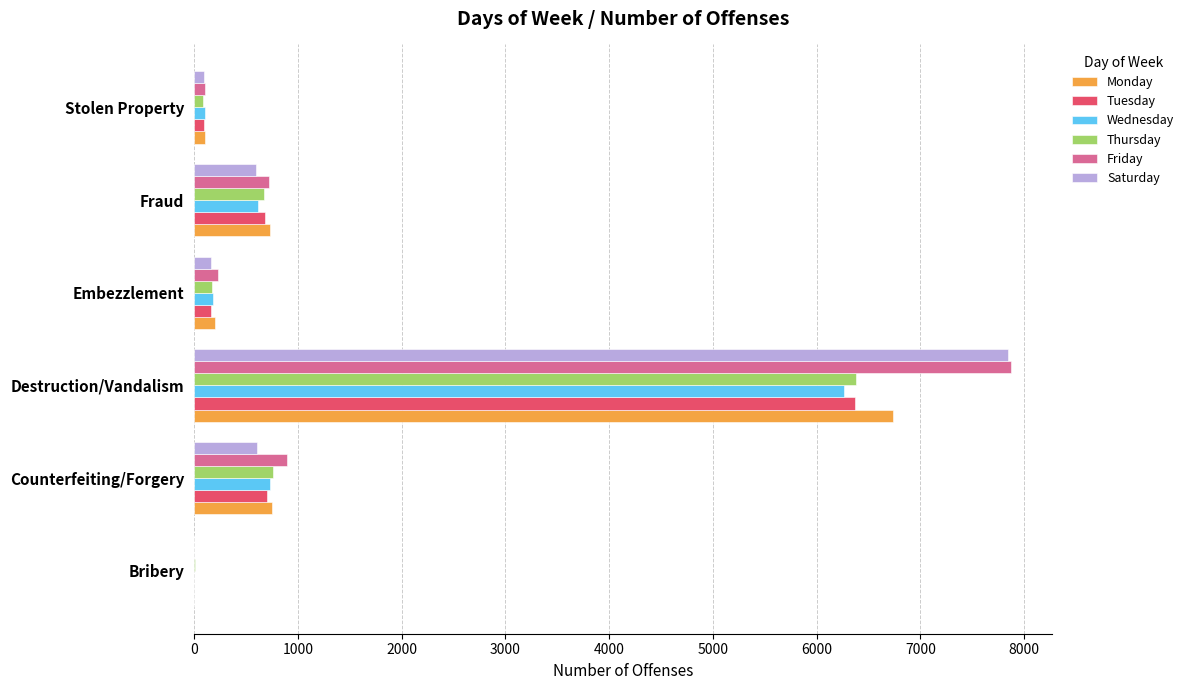

At which category is the sum across all series the highest?

Destruction/Vandalism